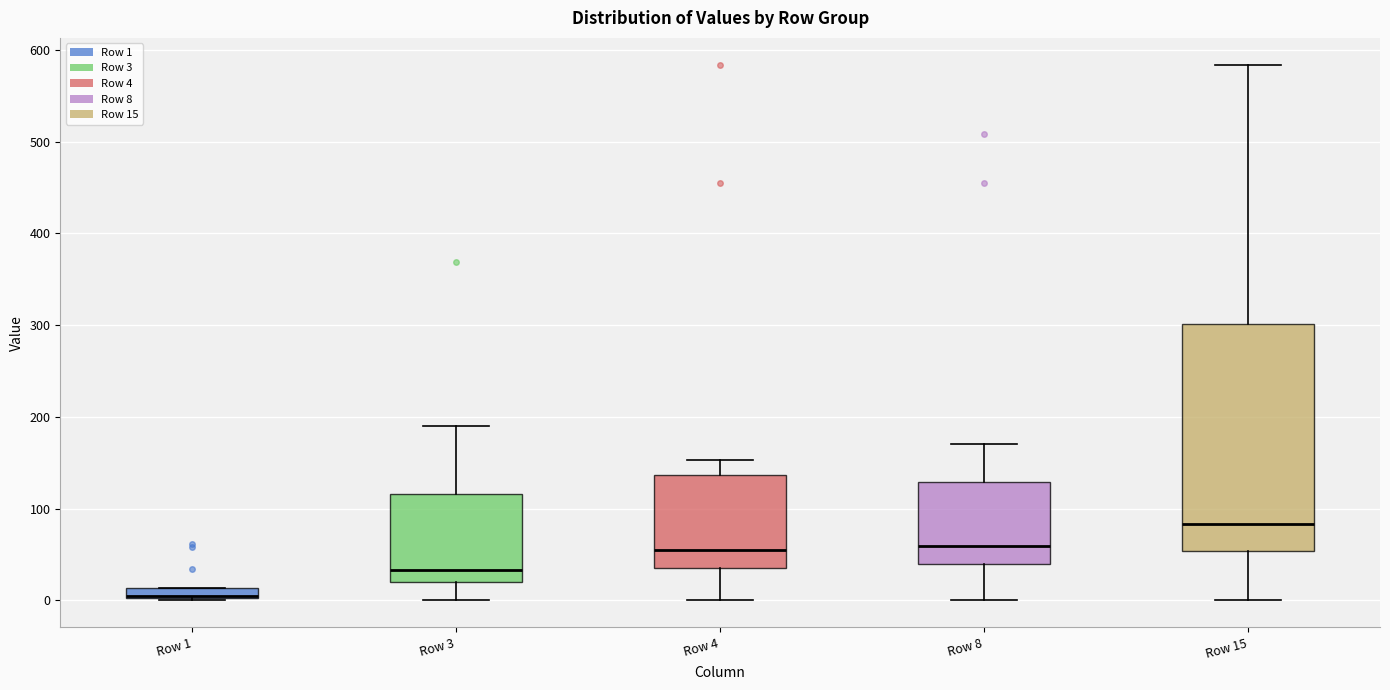

Where does the lower whisker of the box for Row 4 end on the y-axis? The values are not printed on the chart, so give them approximately, as read against the axis.

0